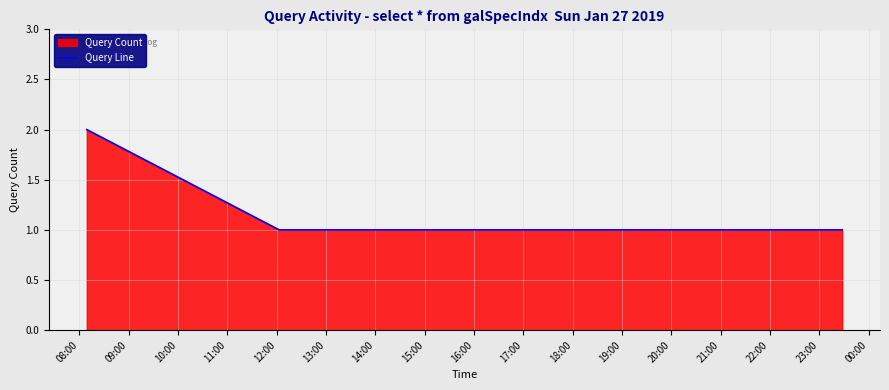

What is the label of the 12th point from the right?

12:00